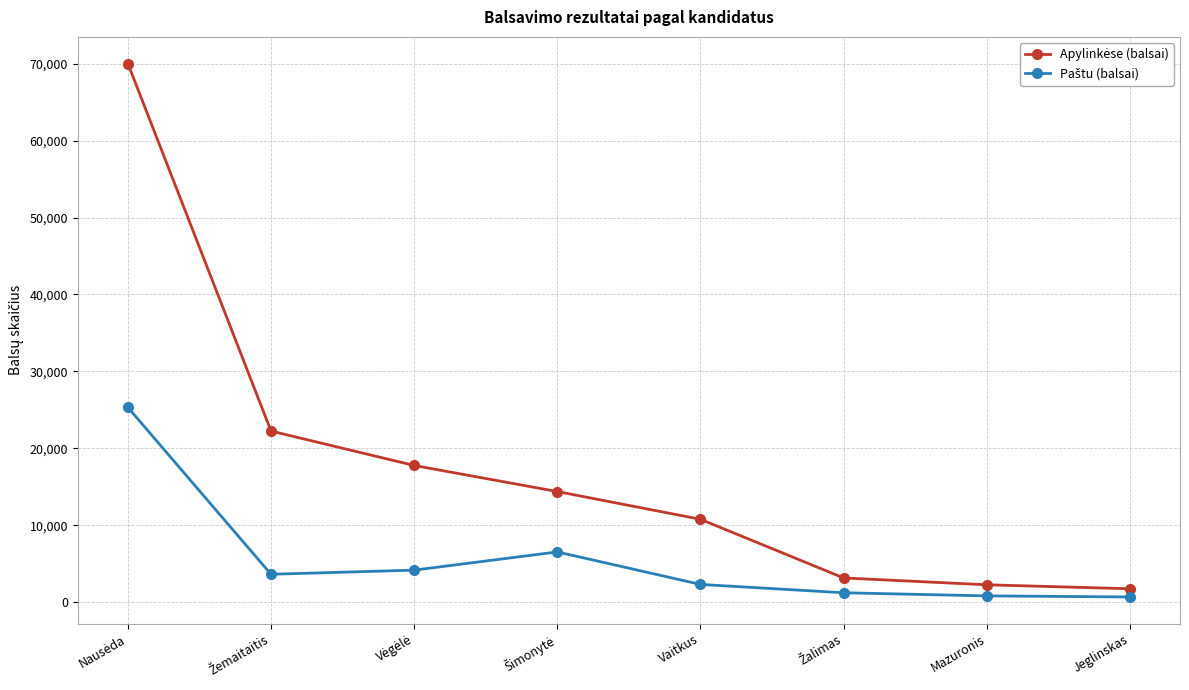

What is the label of the 7th point from the left?

Mazuronis